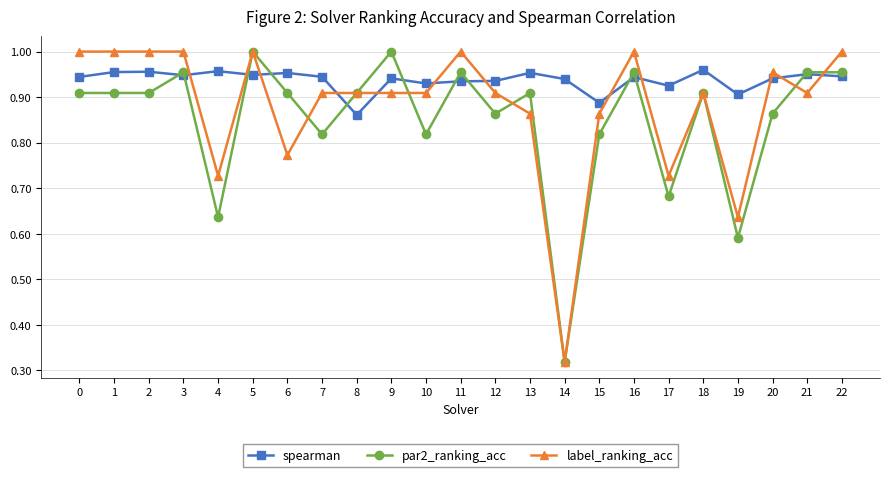

True or false: spearman has more than 0 interior local peaks.

True